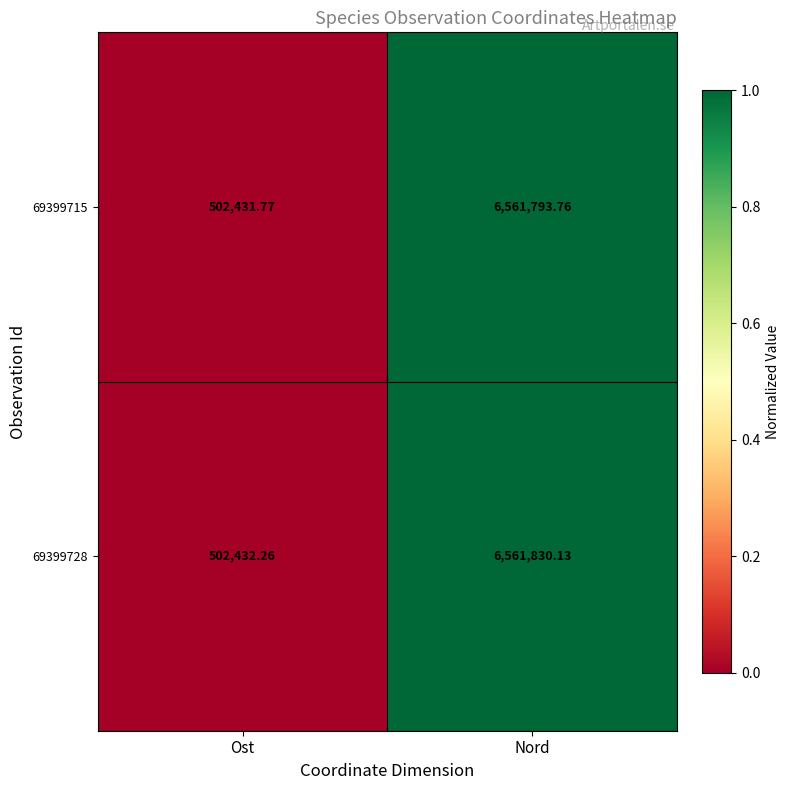

At which category is the sum across all series the highest?

Nord